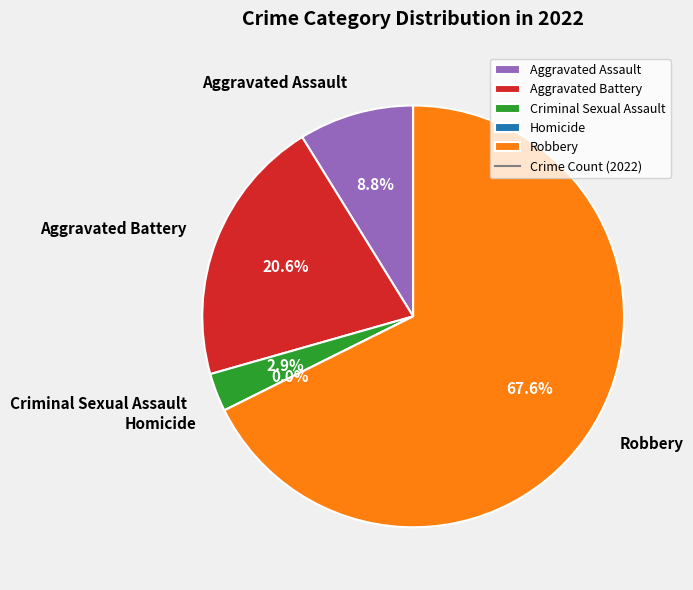

What percentage is the Criminal Sexual Assault slice, to the nearest percent?

3%